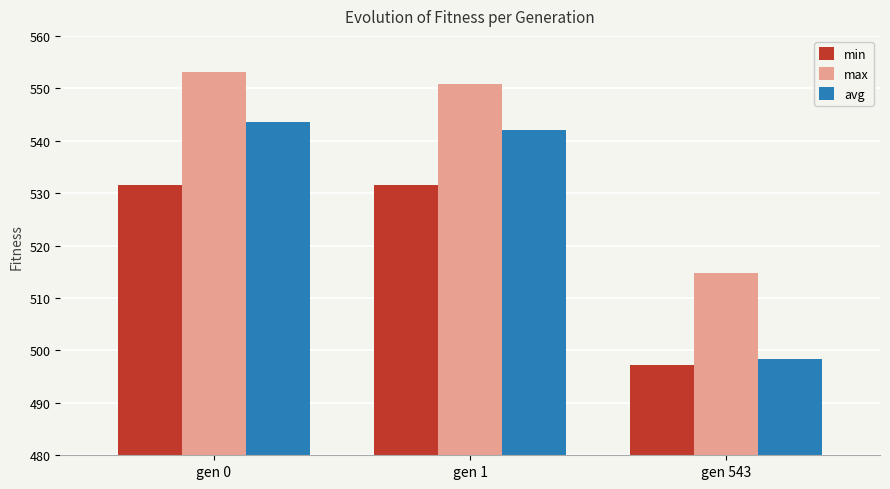

What are all the series names shown in the legend?

min, max, avg